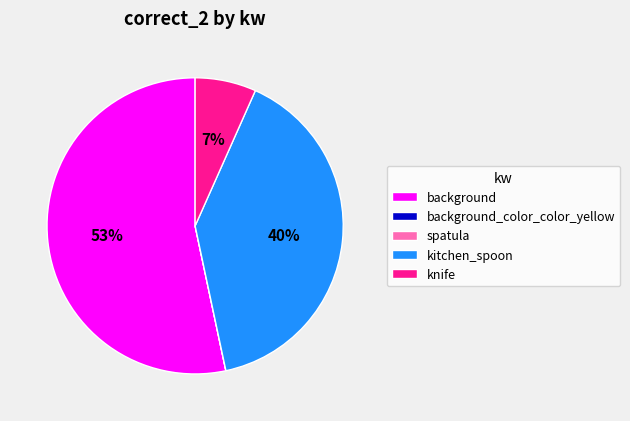

True or false: kitchen_spoon accounts for 29% of the total.

False